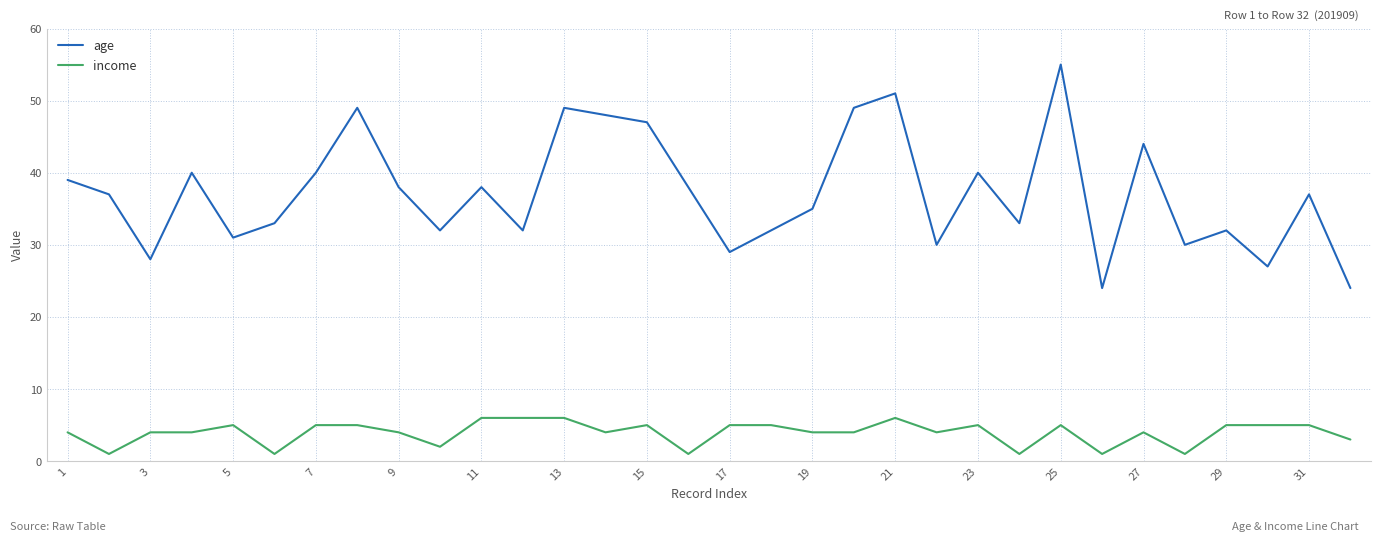

True or false: age and income cross at least once.

False